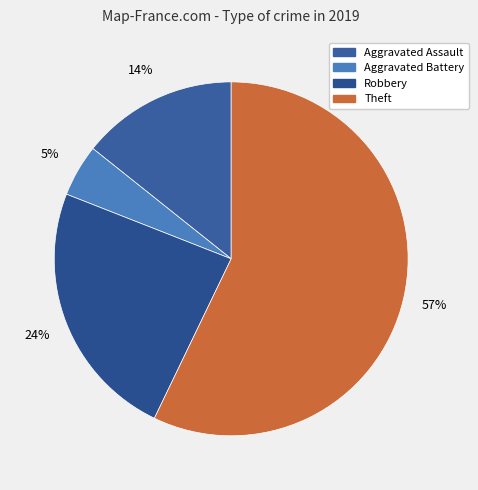

Which category accounts for the majority?

Theft